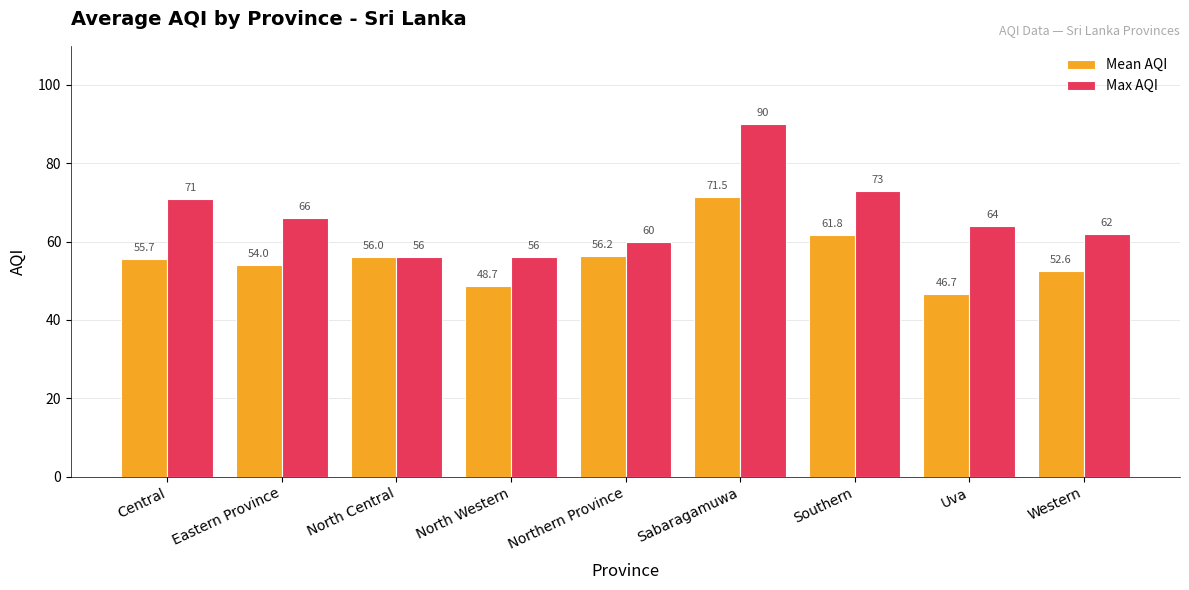

At North Western, list the series in order from largest to smallest.

Max AQI, Mean AQI